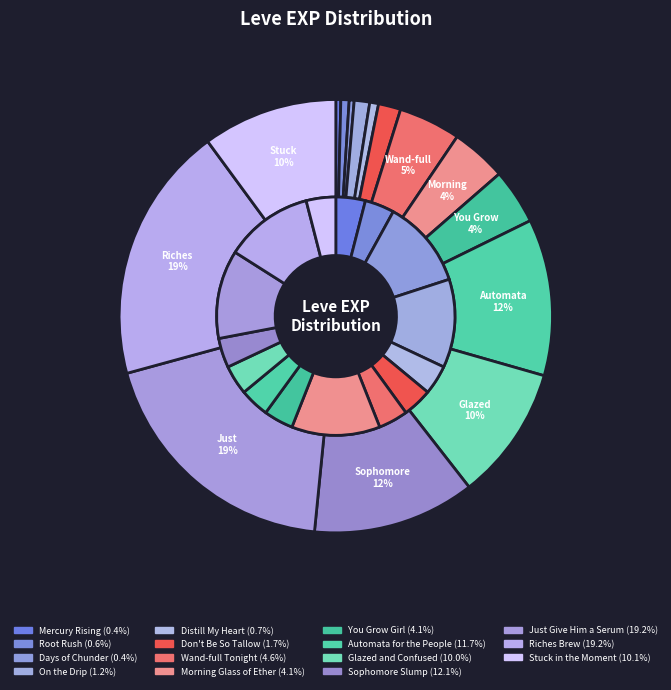

What is the largest slice in the pie chart?

Just Give Him a Serum